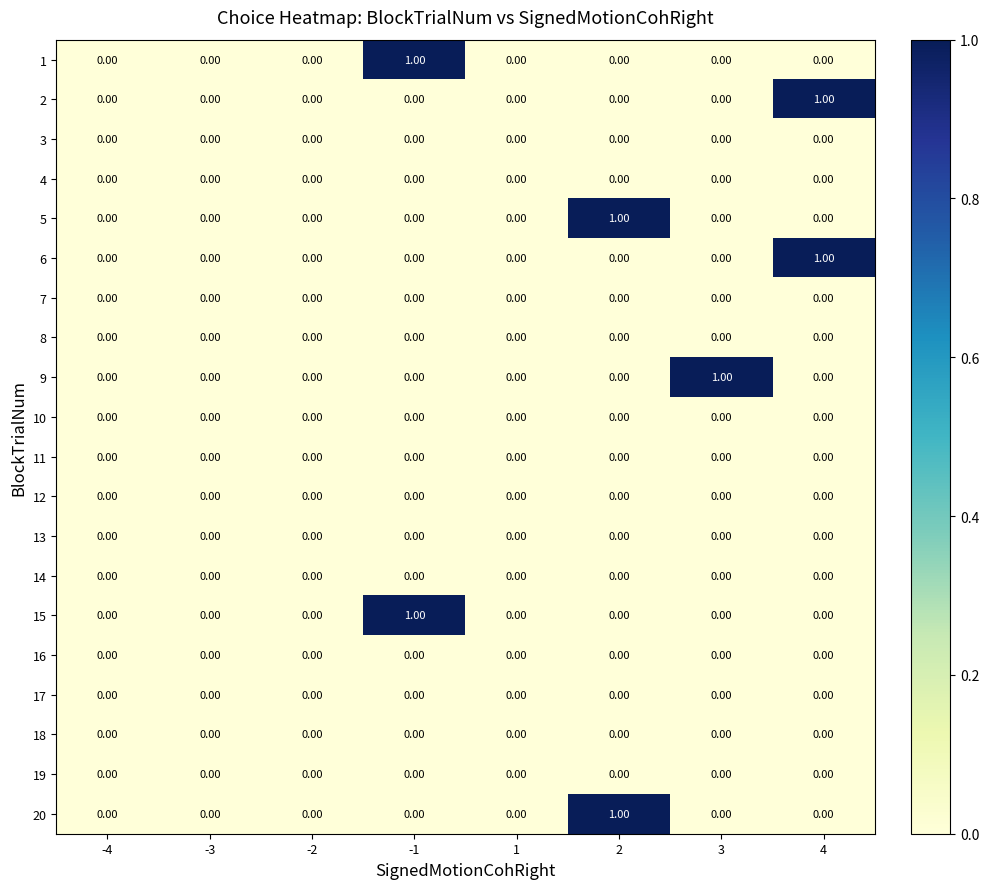

What is the spread (max minus min) of values at 2?

1